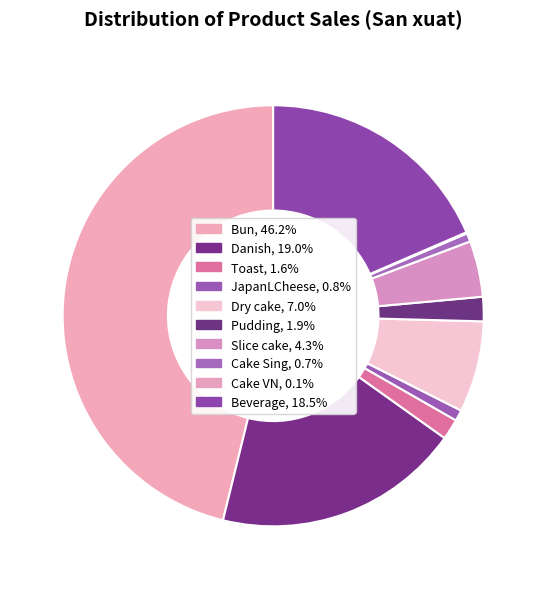

Is there any slice that represents more than half of the pie?

No